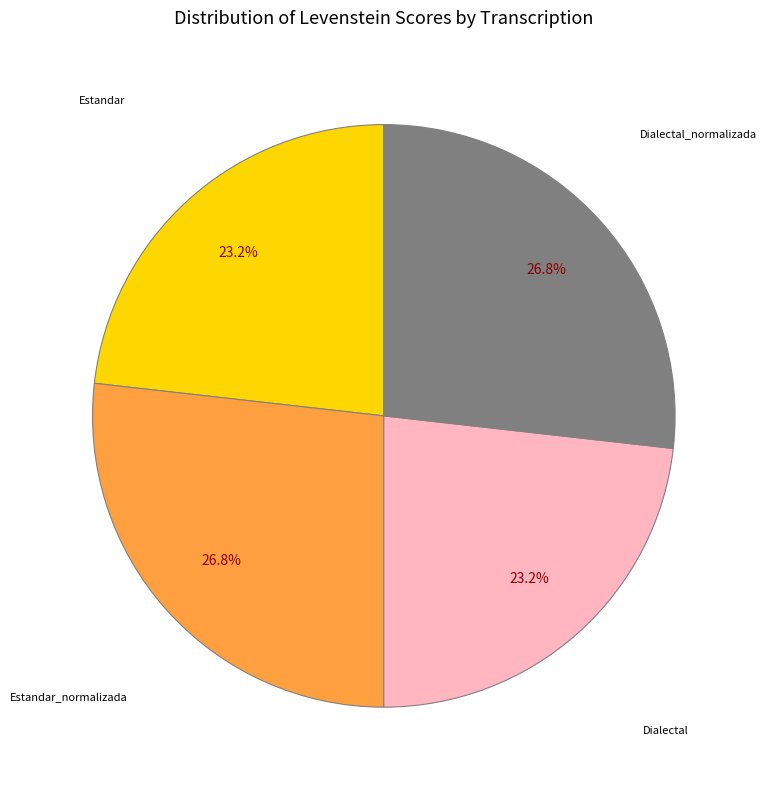

Is there a majority slice in this chart?

No